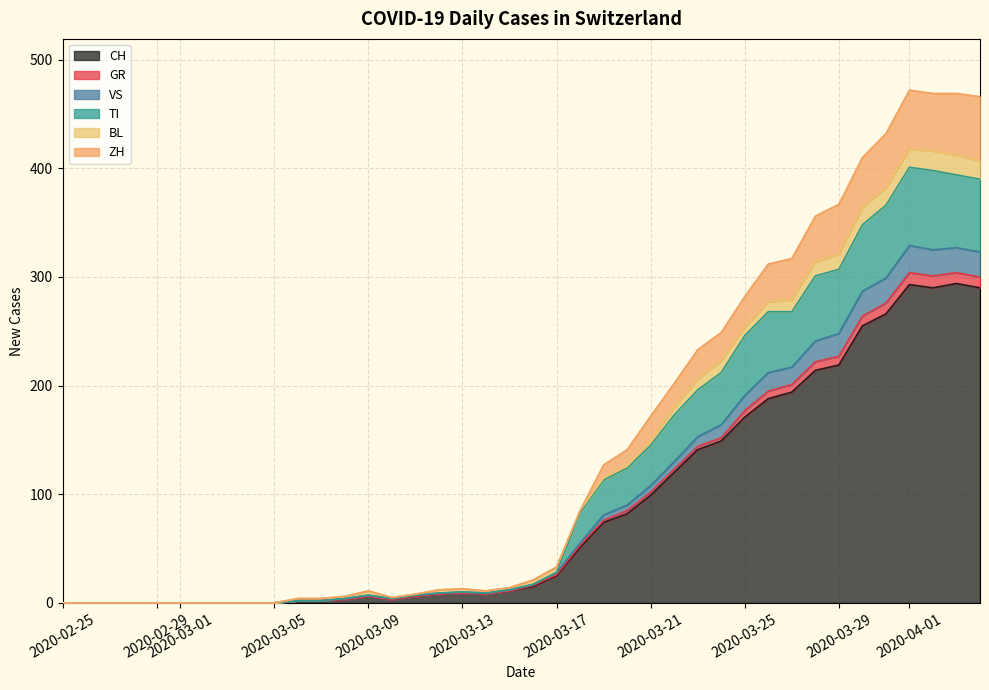

What is the maximum value for CH?

294